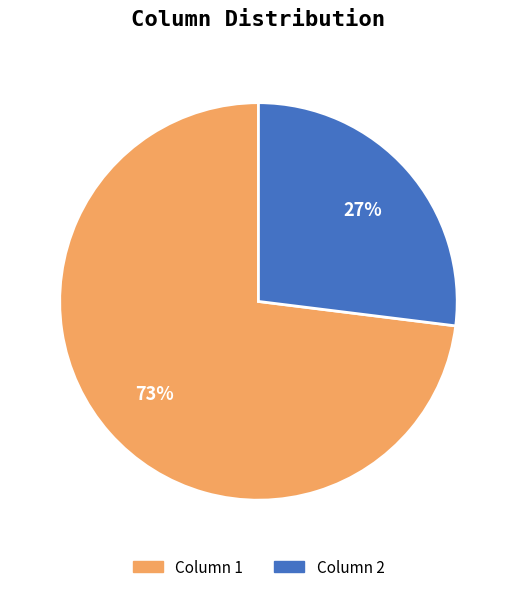

What is the smallest slice in the pie chart?

Column 2